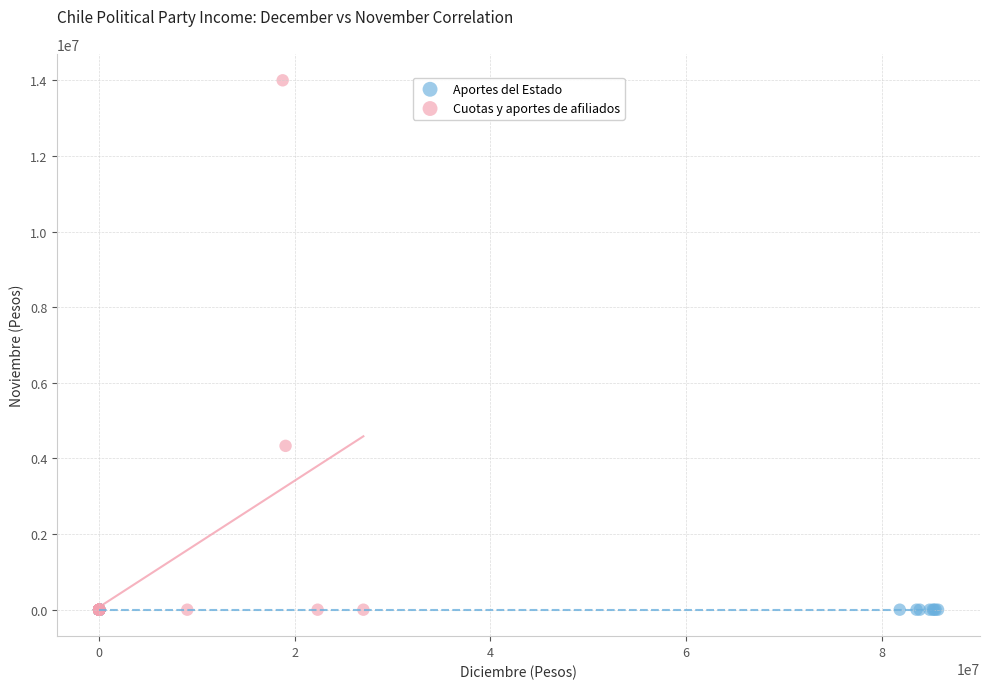

Which series reaches the maximum Y coordinate?

Cuotas y aportes de afiliados